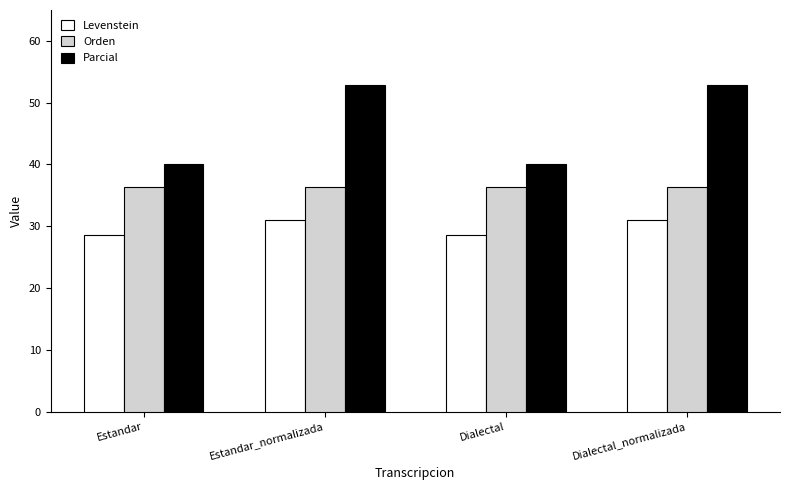

What is the total value across all series at Estandar?

104.9